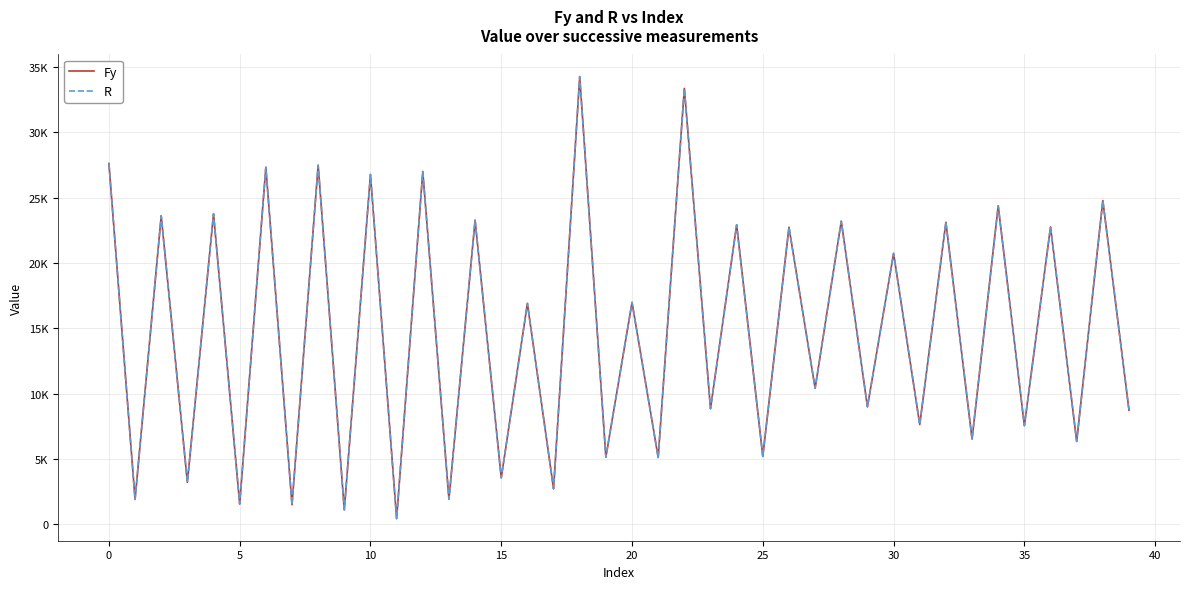

What is the difference between the second highest and second lowest values in the Fy series?

32230.0